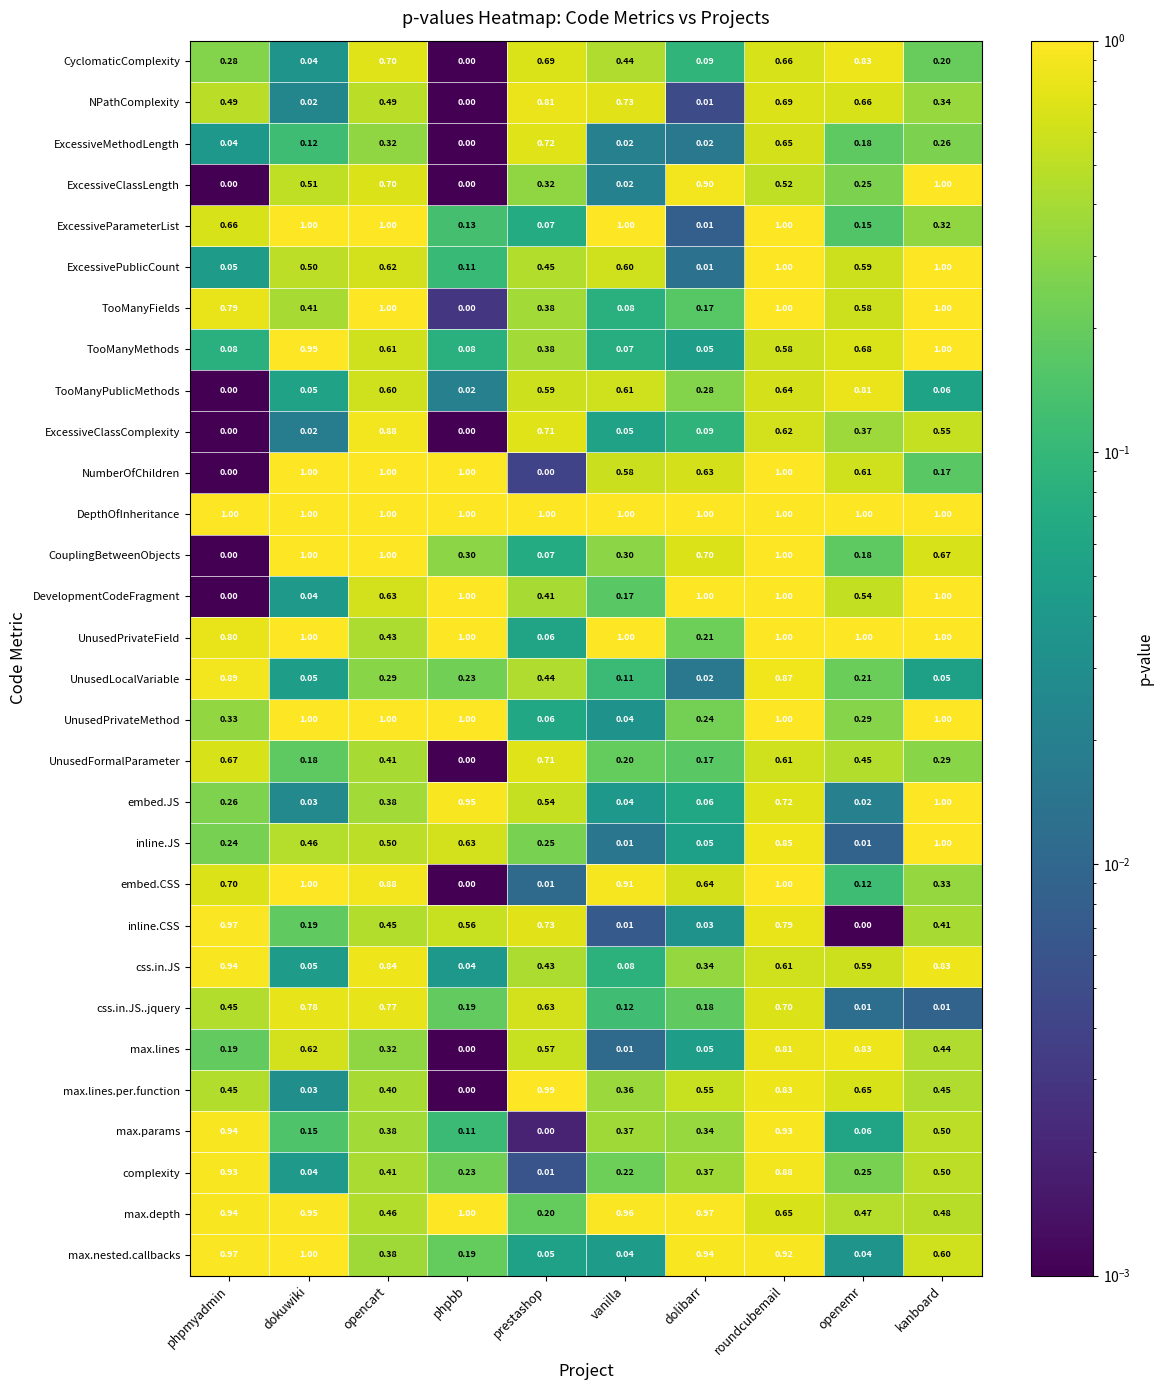

Which series has the largest total across all categories?

DepthOfInheritance